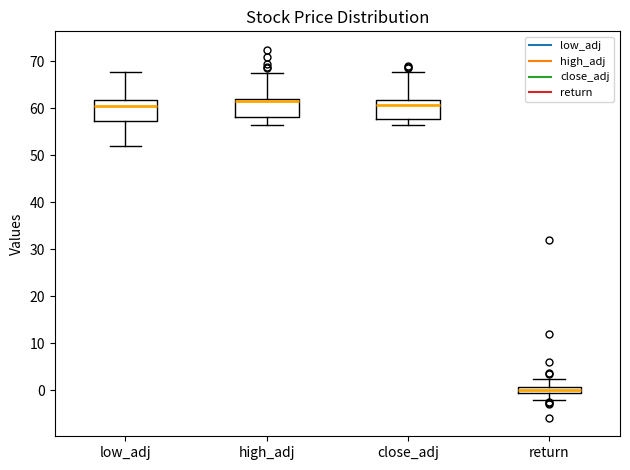

Which box's median line is the lowest?

return